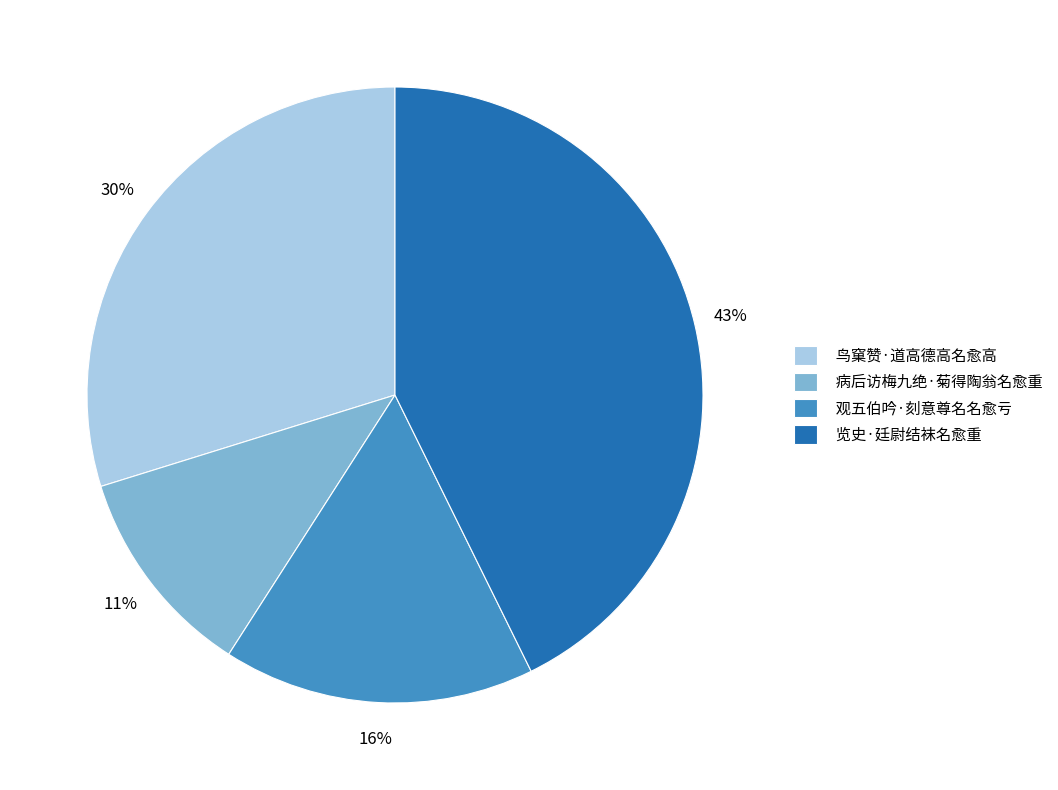

Is 病后访梅九绝·菊得陶翁名愈重 the majority of the pie?

No